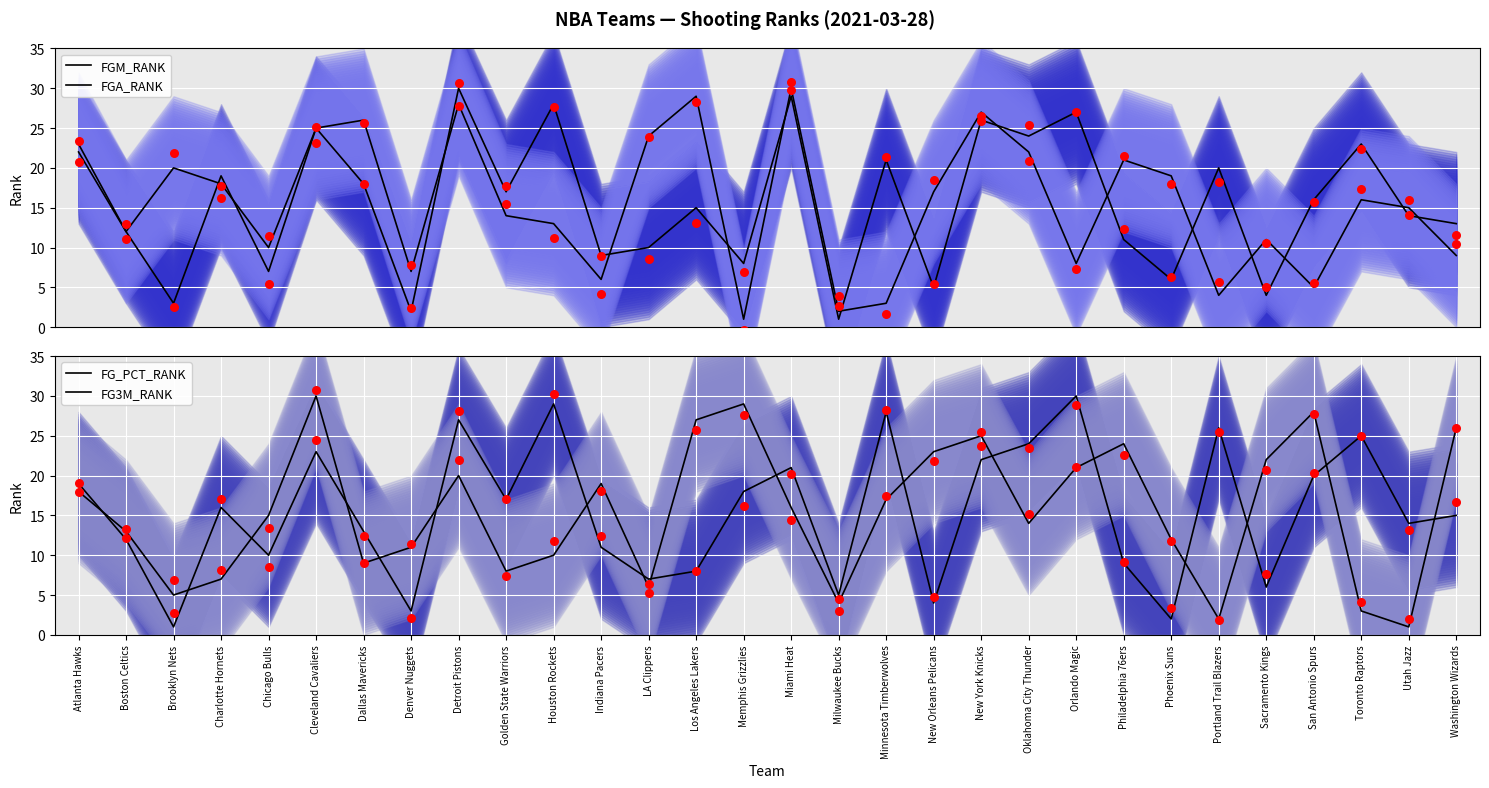

At which category is the sum across all series the highest?

Detroit Pistons